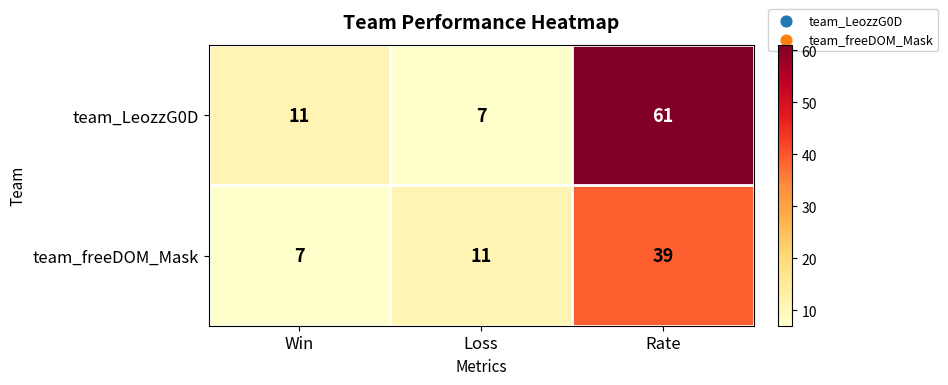

At which category is the sum across all series the highest?

Rate